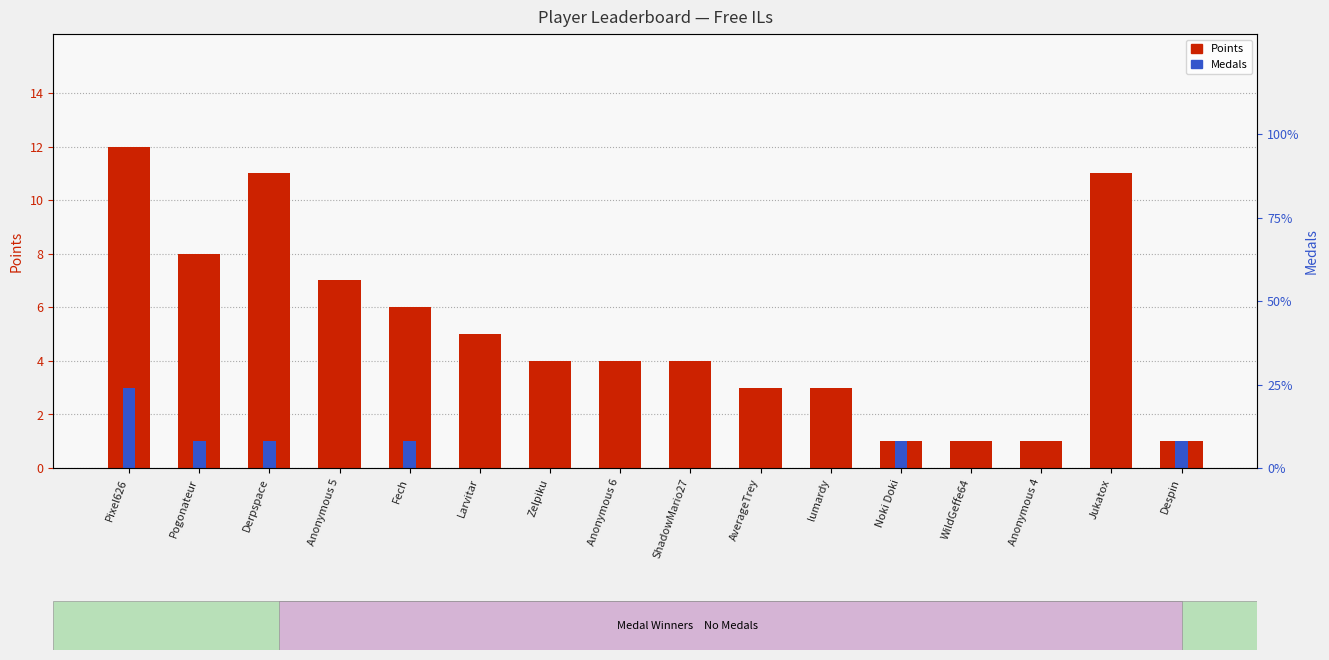

What is the value of the Points bar at the 8th from the left?

4